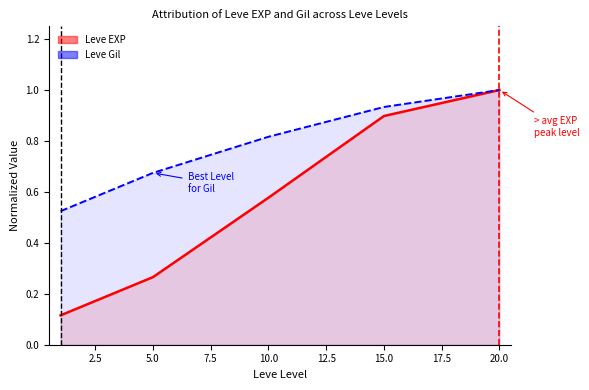

True or false: Leve Gil curve and Leve EXP curve intersect in this chart.

False